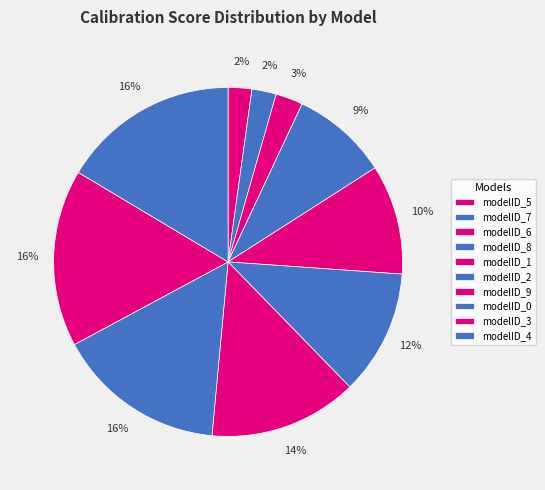

What percentage is the modelID_3 slice, to the nearest percent?

16%